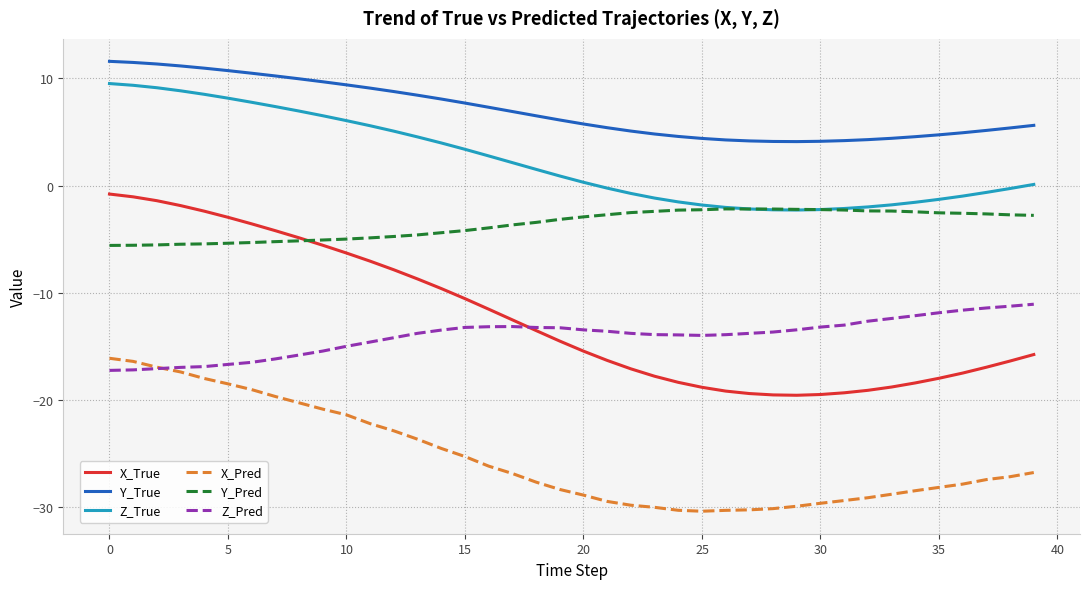

True or false: X_True and Z_True cross at least once.

False